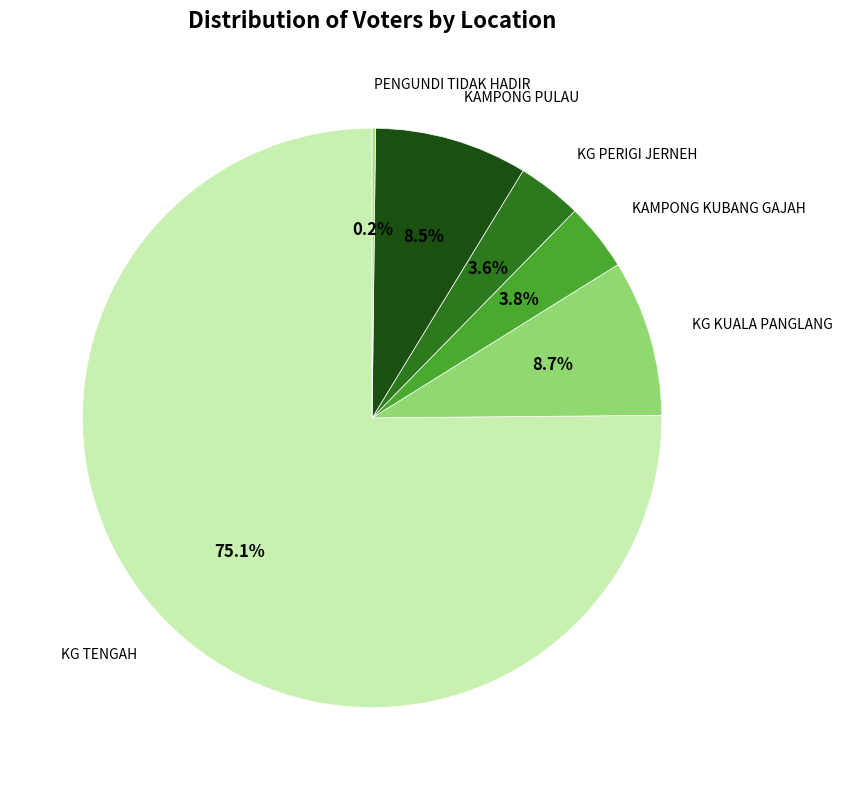

Which slice is the largest?

KG TENGAH